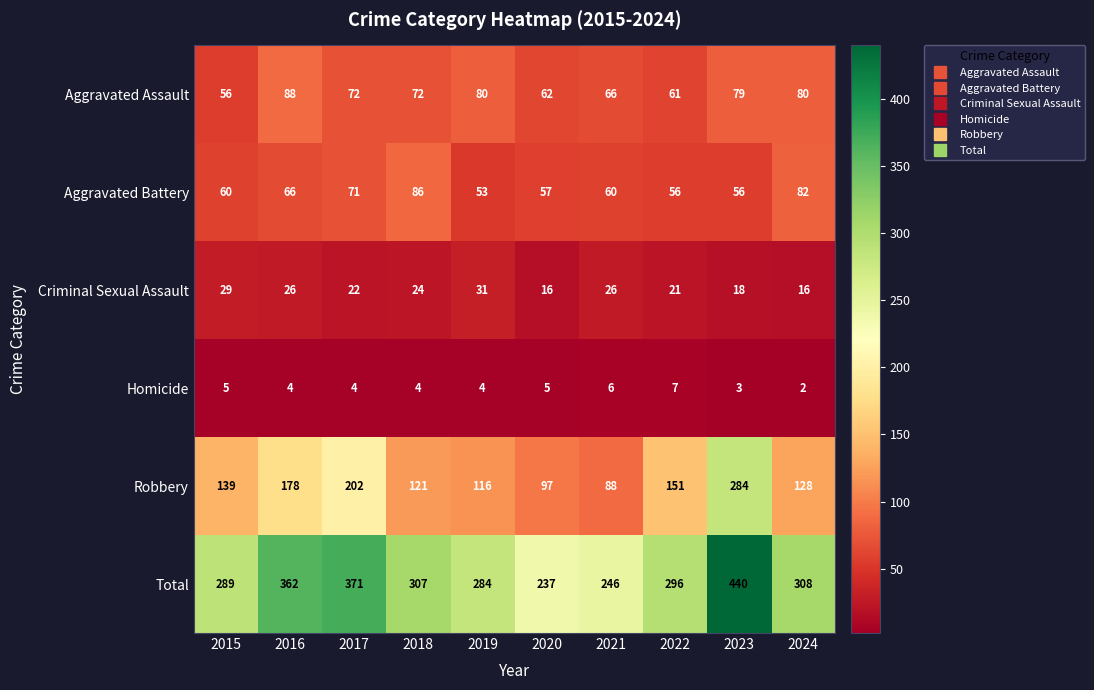

The Aggravated Battery series shows 66 at 2016. True or false?

True